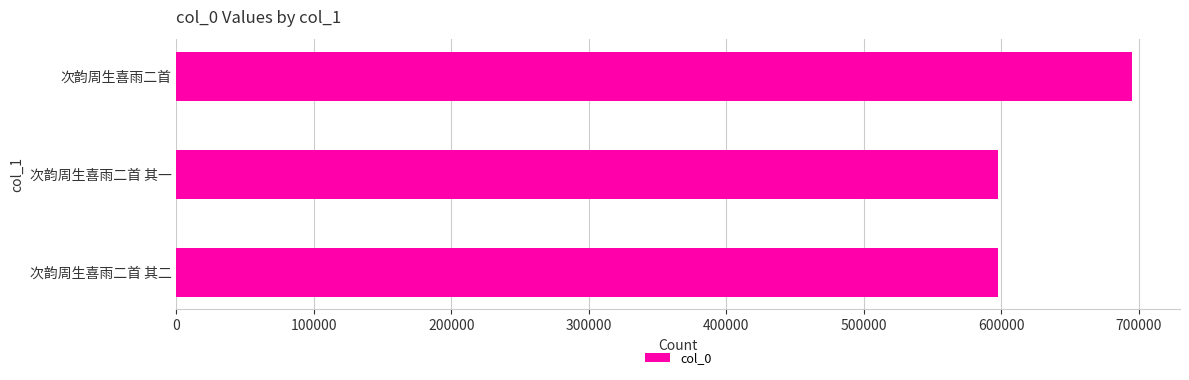

Are the bars grouped side by side (vs. stacked)?

No